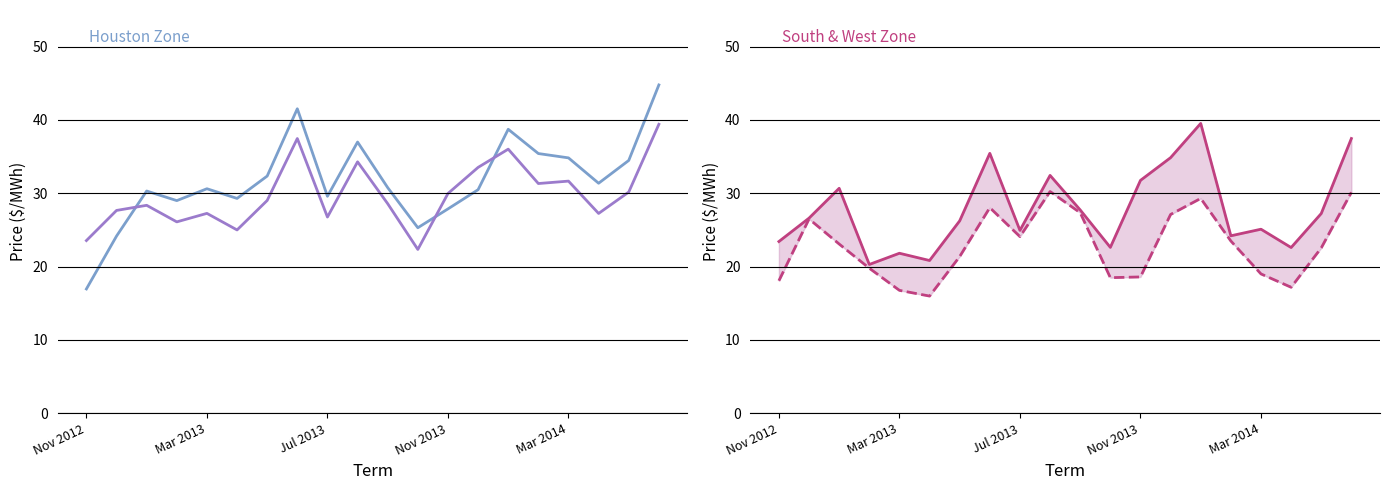

How many data points in West Zone are less than 23?

10